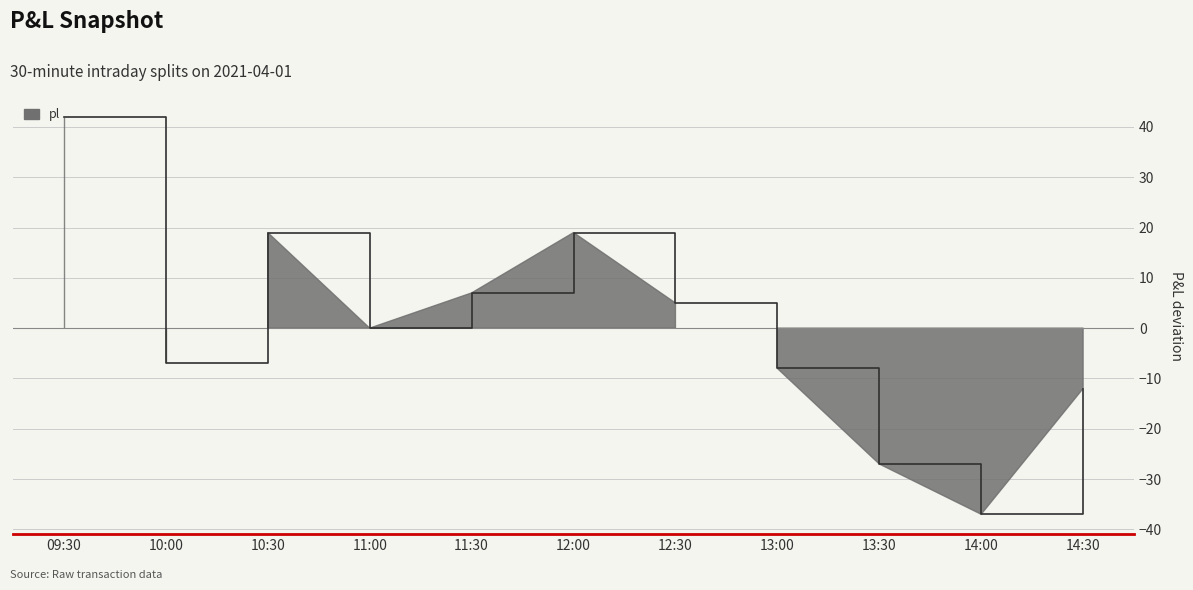

Reading left to right, list all the values displayed in this chart.

09:30=42	10:00=-7	10:30=19	11:00=0	11:30=7	12:00=19	12:30=5	13:00=-8	13:30=-27	14:00=-37	14:30=-12